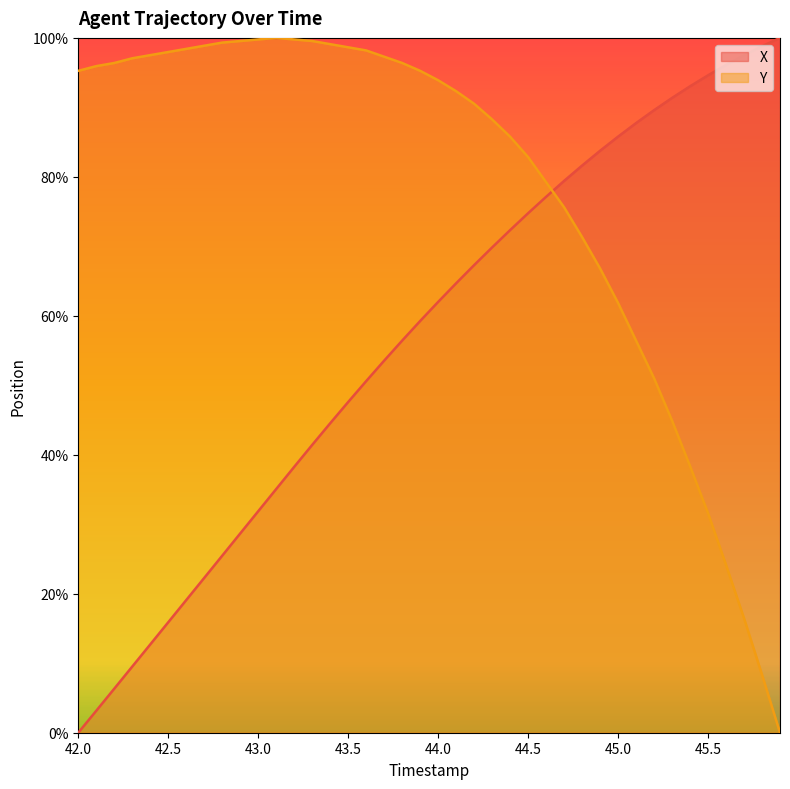

What is the difference between the maximum and minimum values in the X series?

100.0